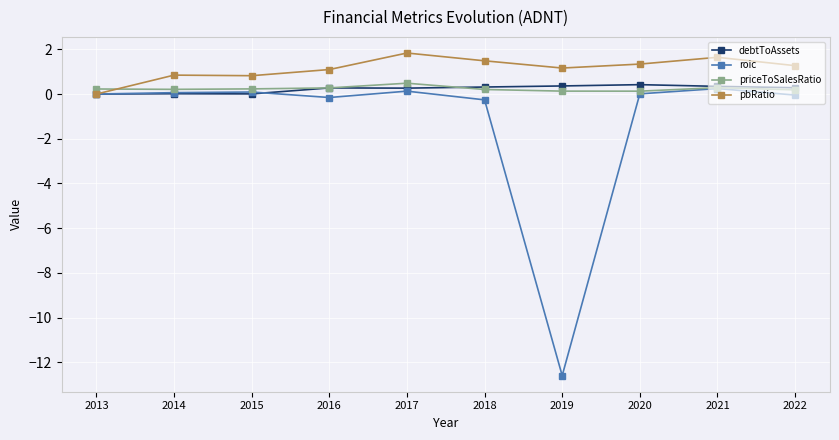

What is the value of the debtToAssets point at the 5th from the left?

0.3